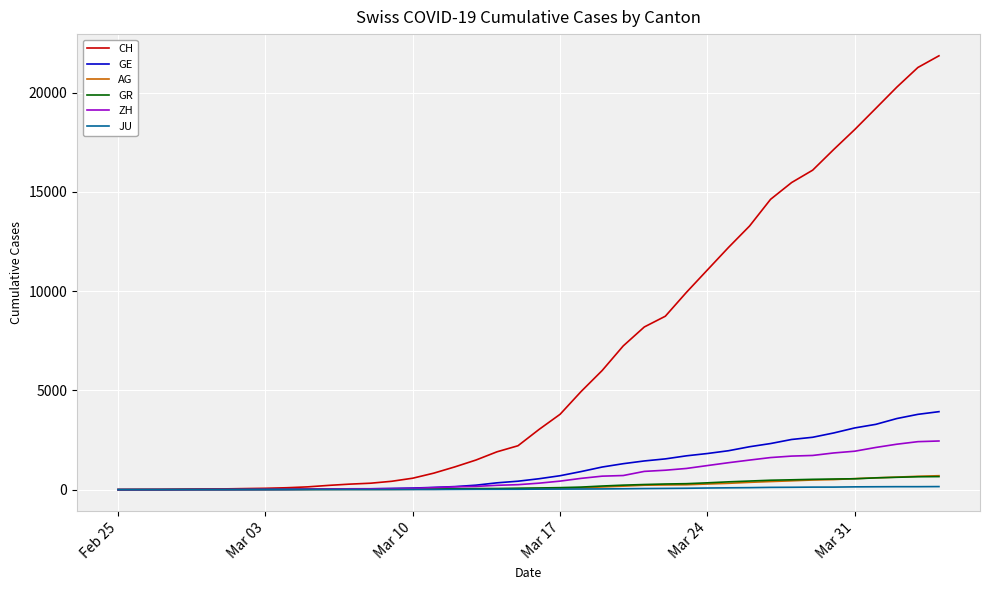

Which series has the largest total across all categories?

CH